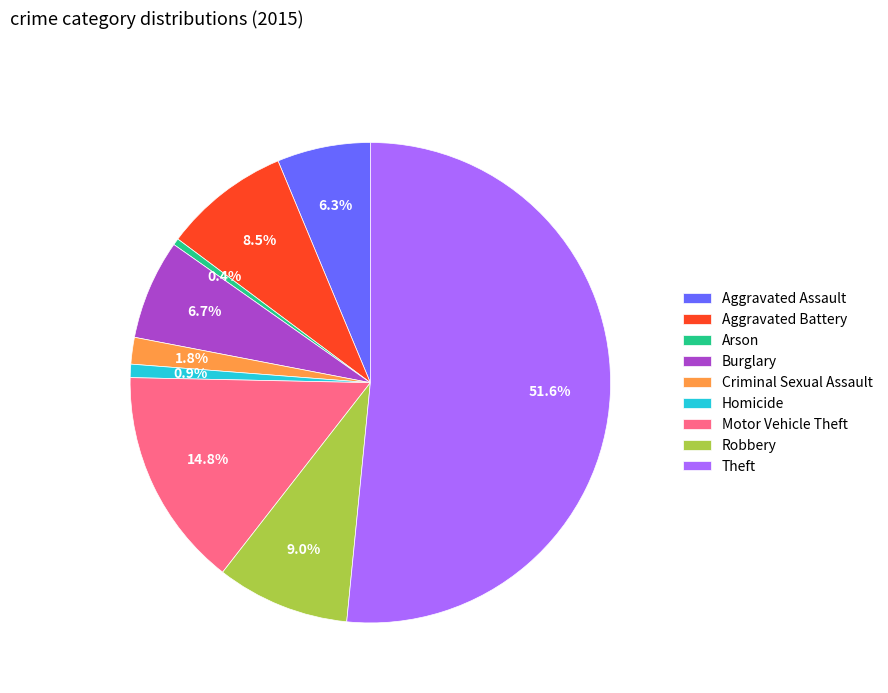

The Robbery slice represents 9% of the pie. True or false?

True